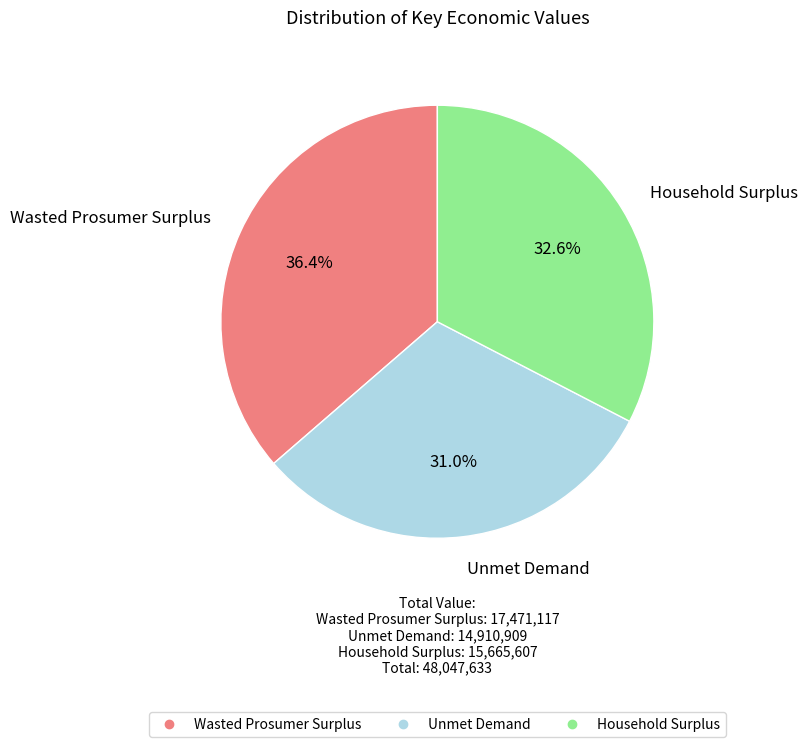

To the nearest percent, what is the combined percentage of Household Surplus and Unmet Demand?

64%